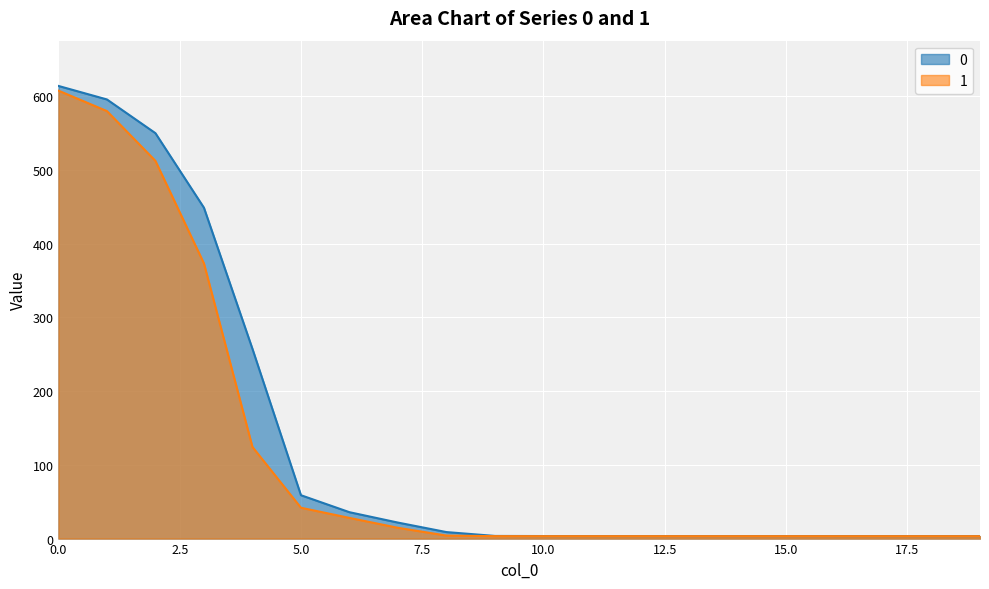

What is the difference between the second highest and minimum values in the 0 series?

592.2